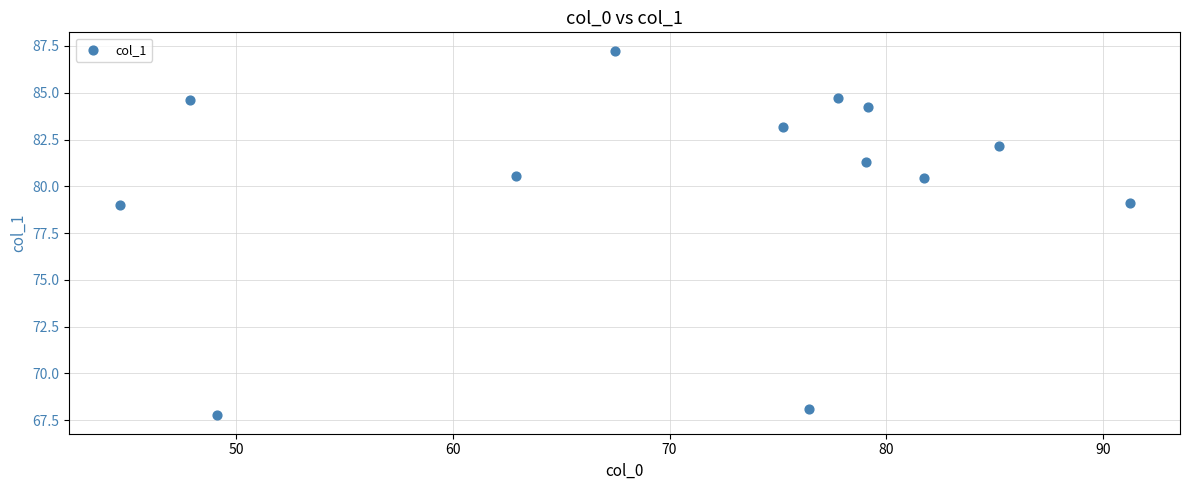

What is the range of X values (max minus min)?

46.6